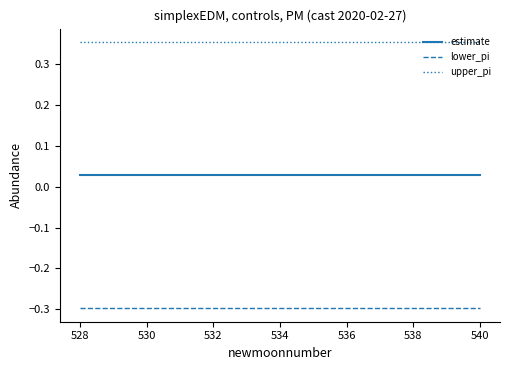

What is the smallest value displayed?

-0.3